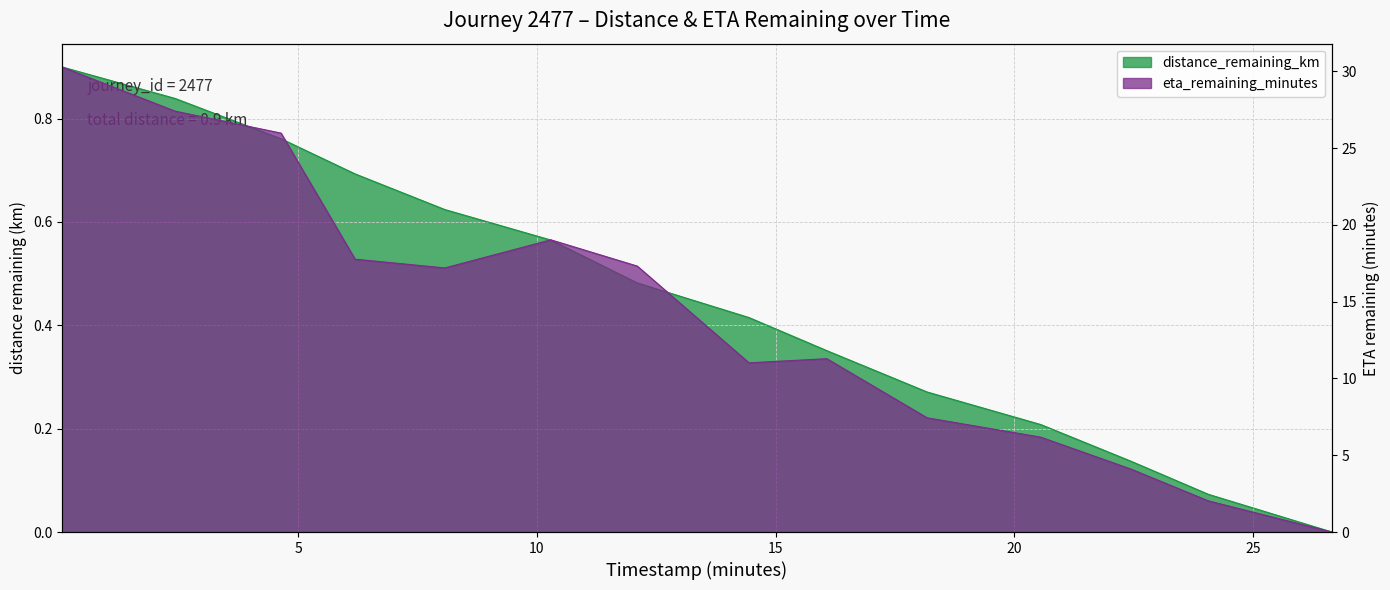

What is the label of the 12th point from the left?

22.44